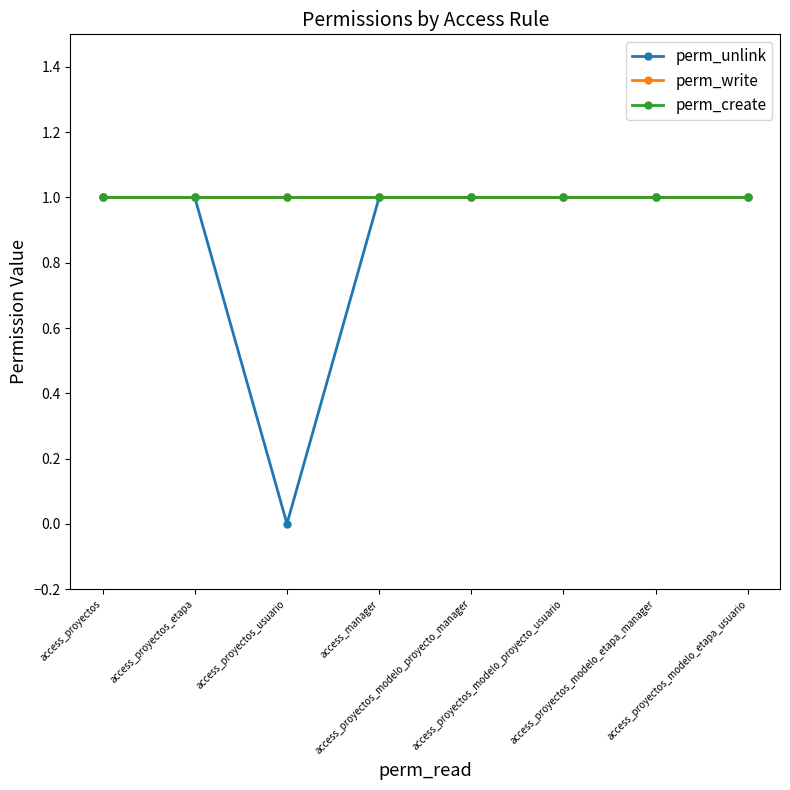

At which category is the sum across all series the highest?

access_proyectos